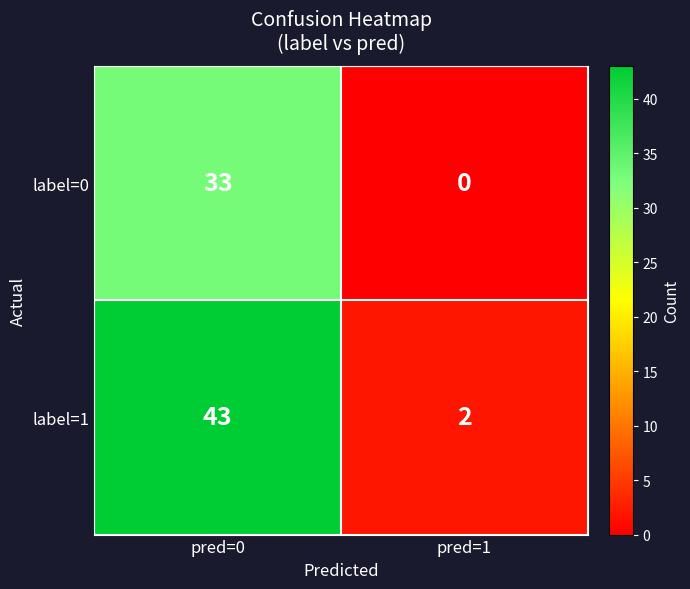

What is the sum of the label=0 values at pred=1 and pred=0?

33